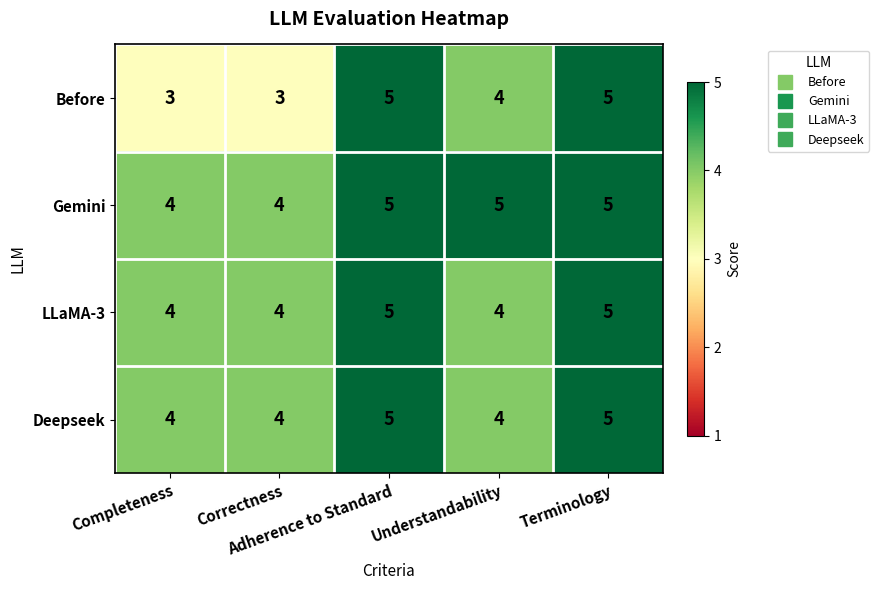

What is the average value of the Before series?

4